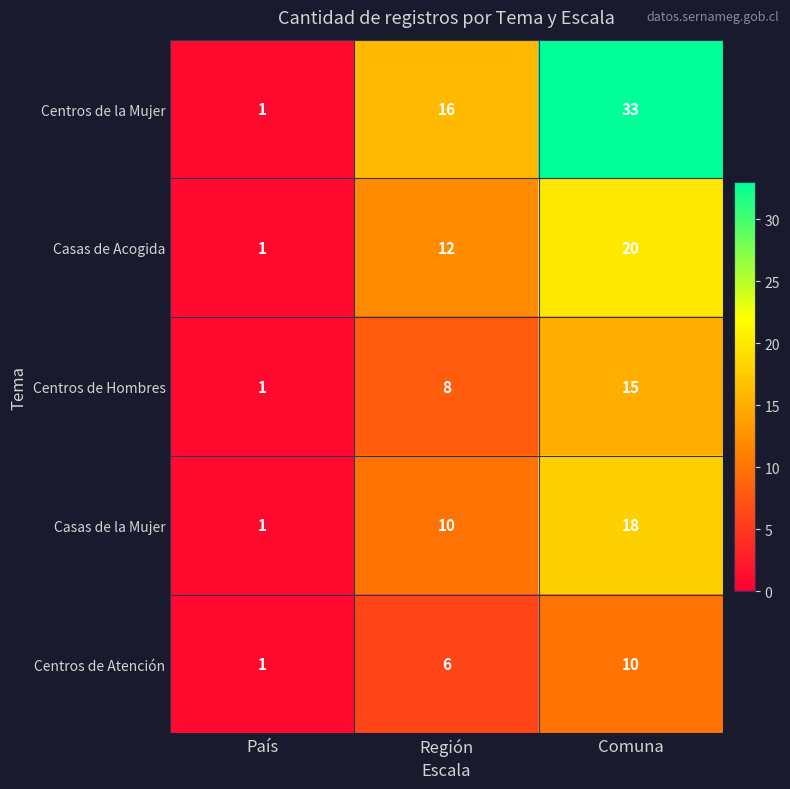

What is the sum of all Centros de la Mujer values?

50